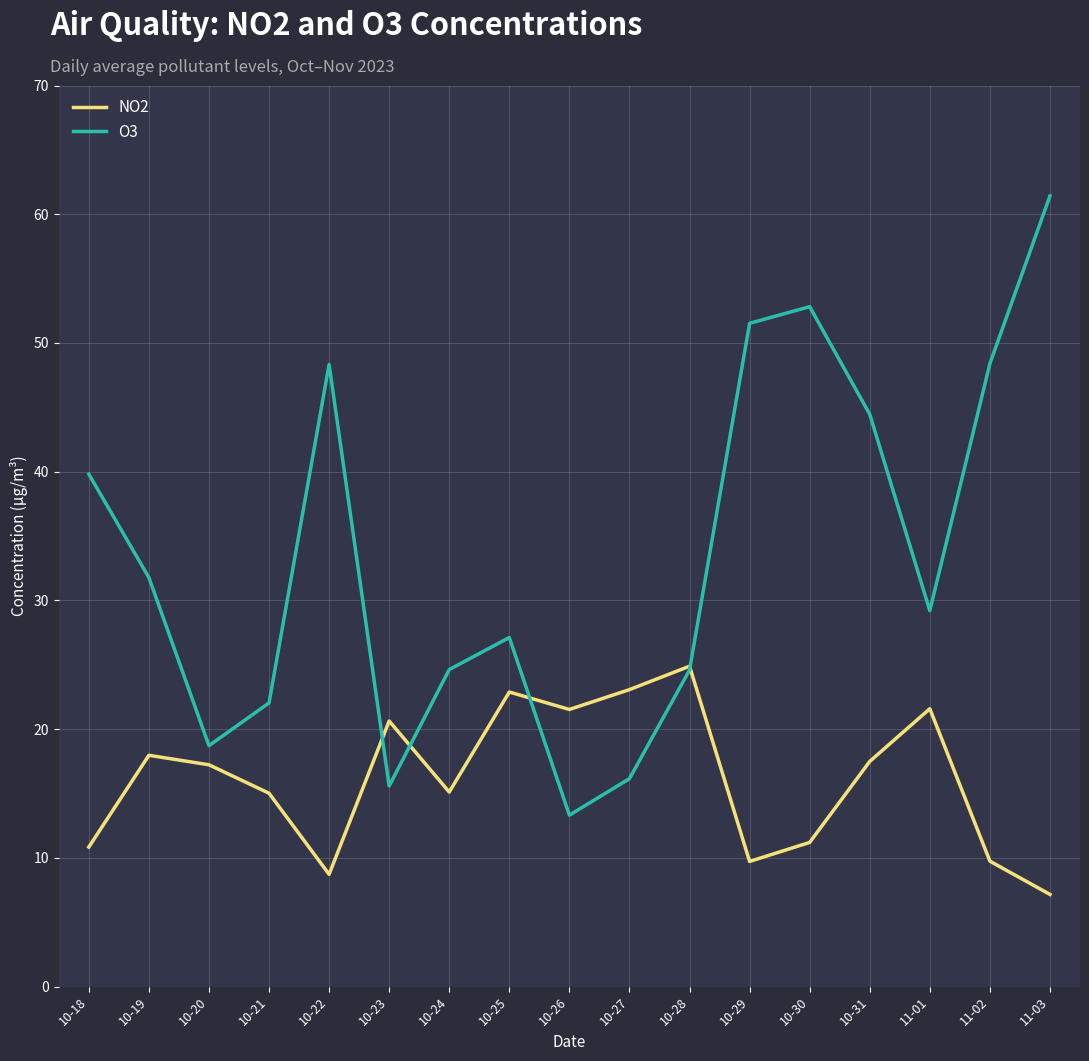

Which series has the largest total across all categories?

O3